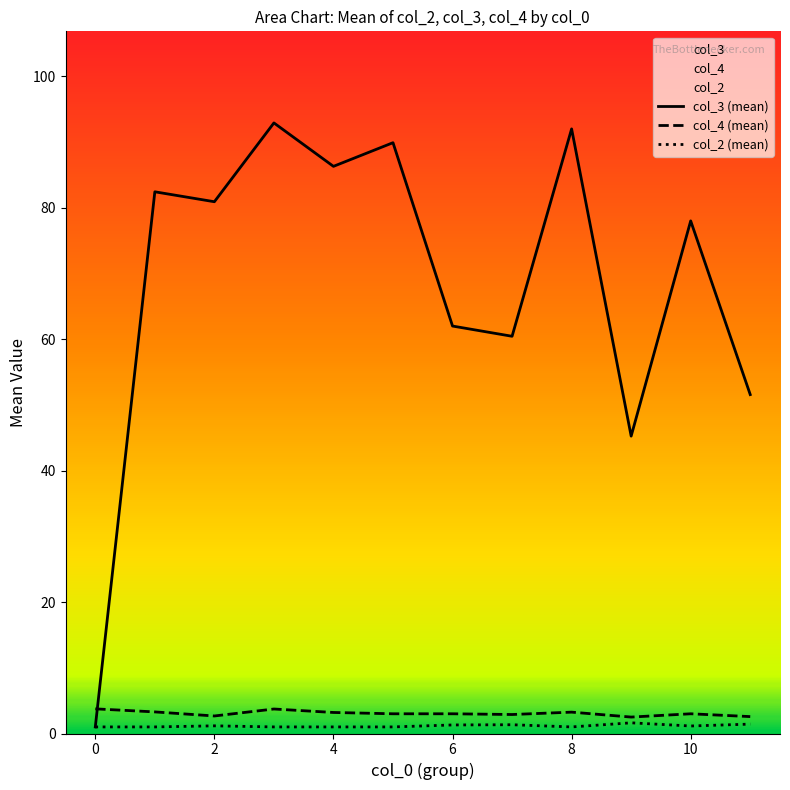

What is the spread (max minus min) of values at 2?

79.8